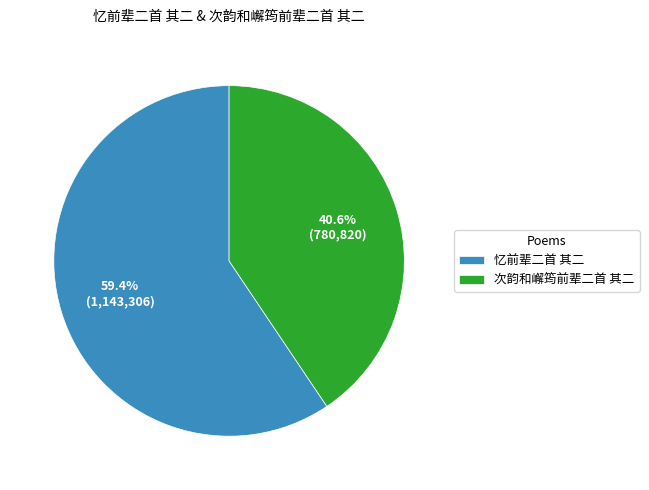

Does 次韵和嶰筠前辈二首 其二 account for over 50% of the chart?

No